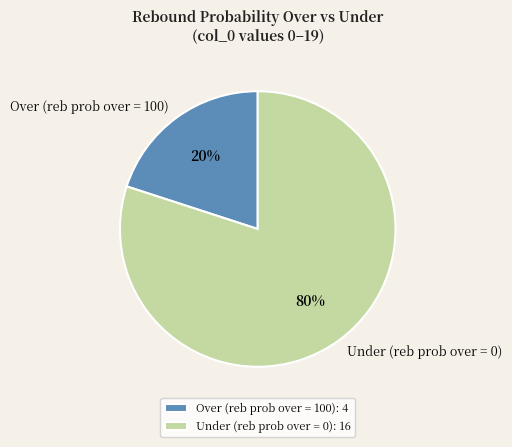

To the nearest percent, what portion does Over (reb prob over = 100) represent?

20%